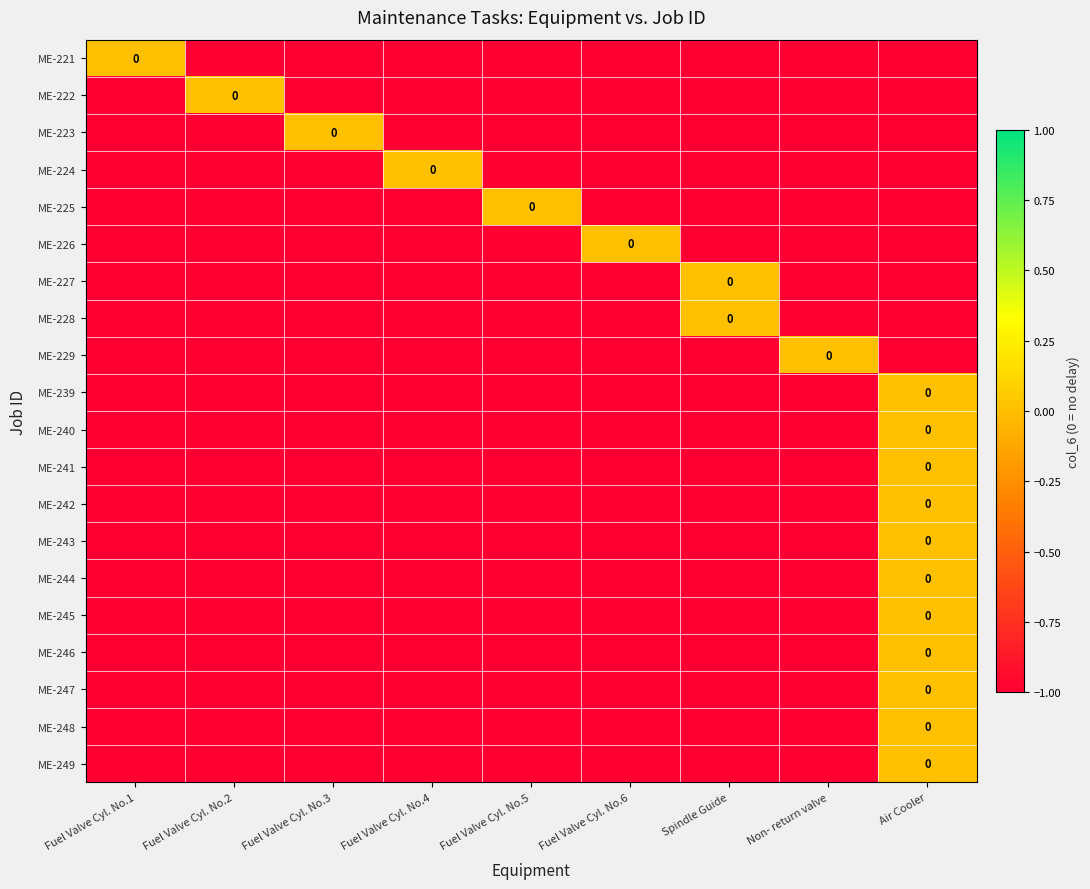

How many series are shown in this chart?

20